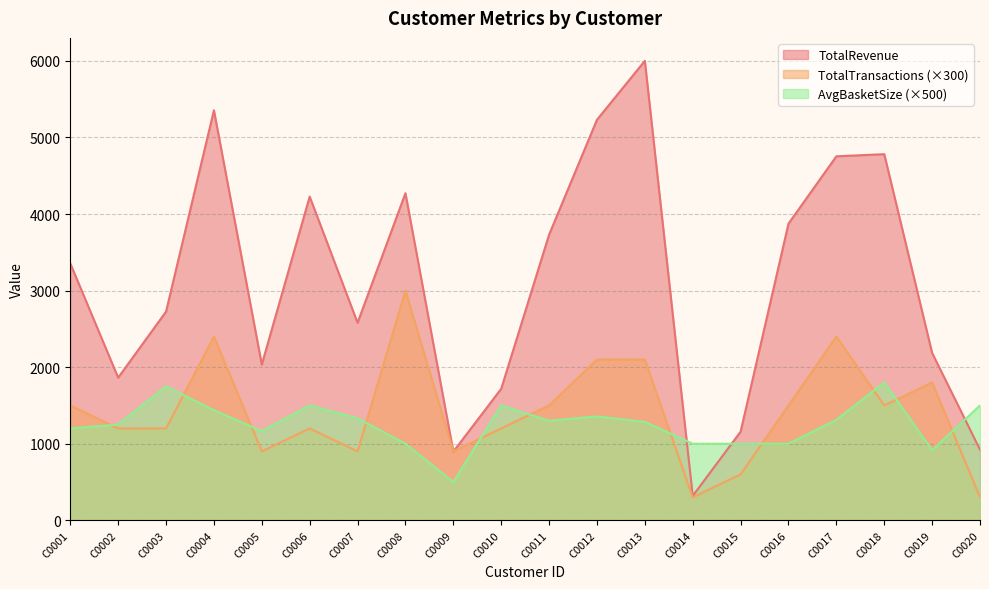

Where is the first local minimum for TotalTransactions?

C0005